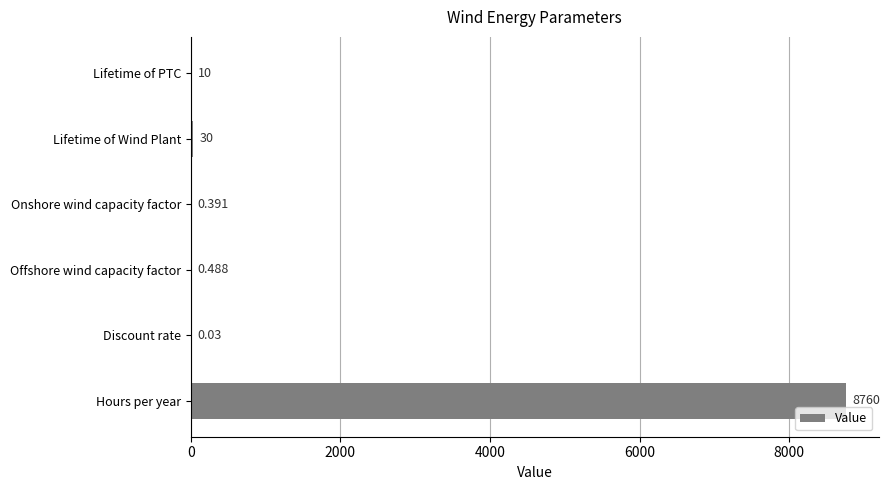

Which category has the highest value across all series?

Hours per year